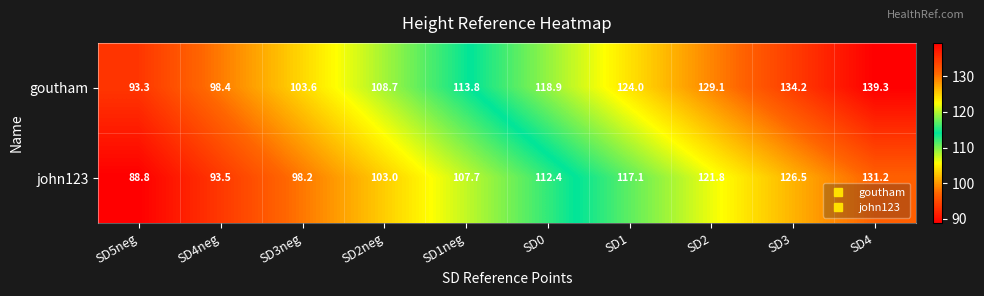

What is the average value of the goutham series?

116.3